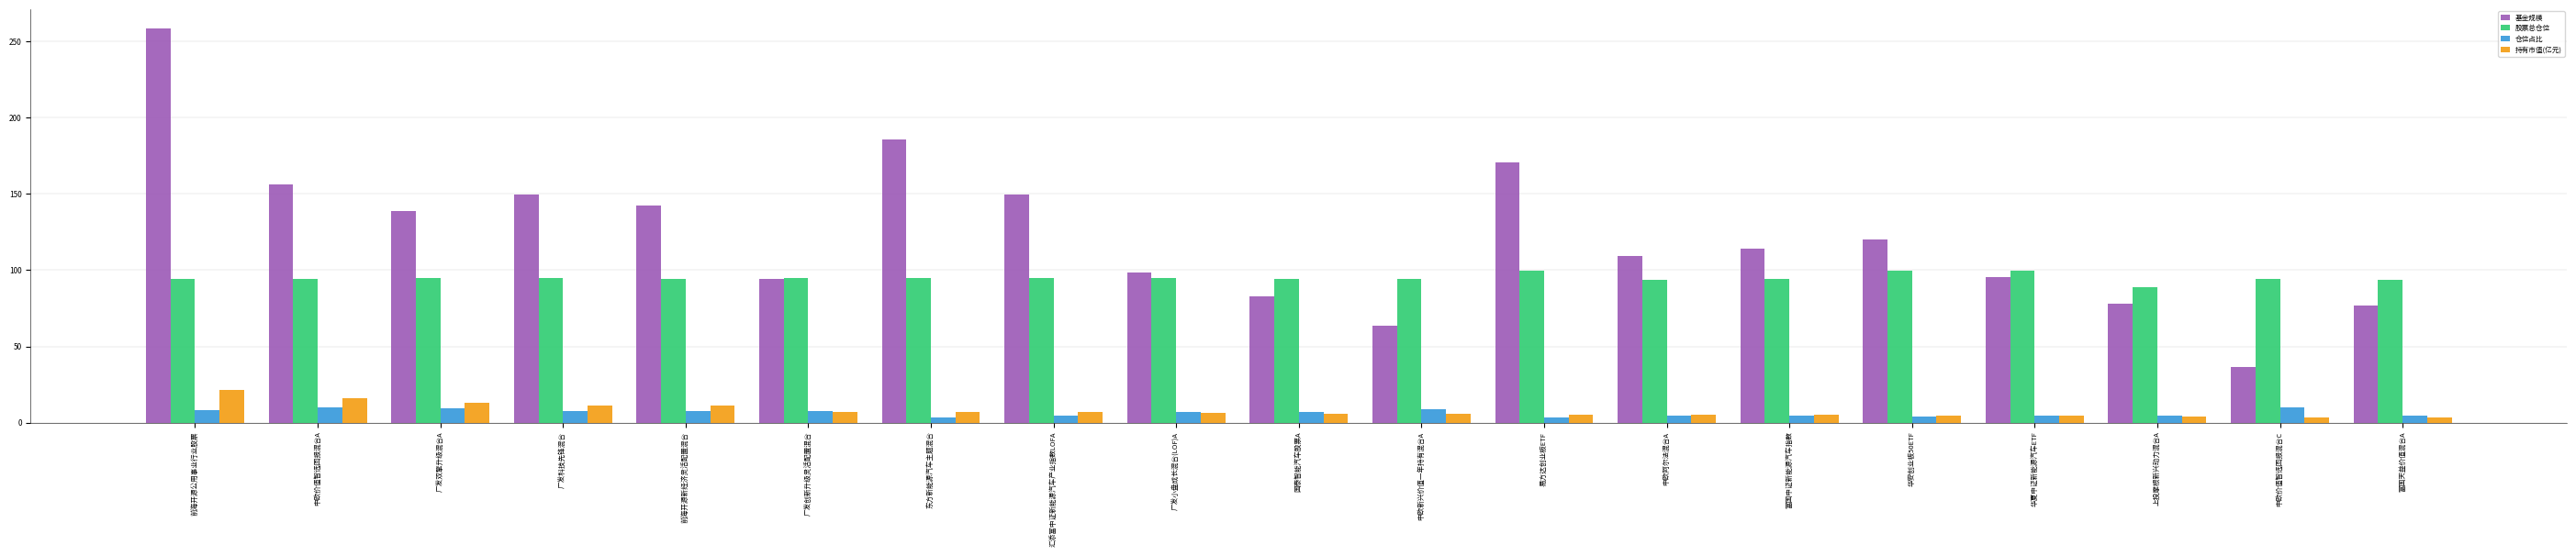

Between 广发双擎升级混合A and 易方达创业板ETF, which series saw the biggest shift?

基金规模